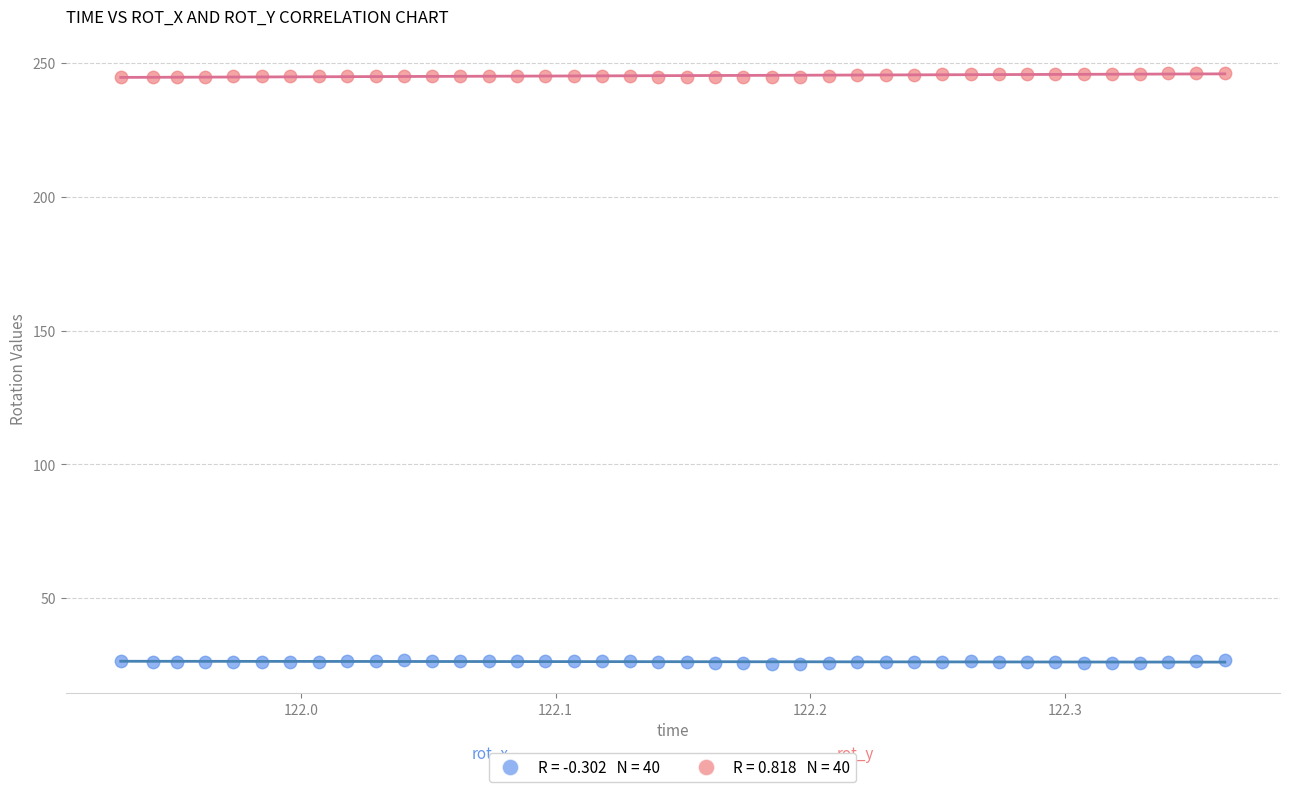

Across all data points, what is the range of X values (max minus min)?

0.4